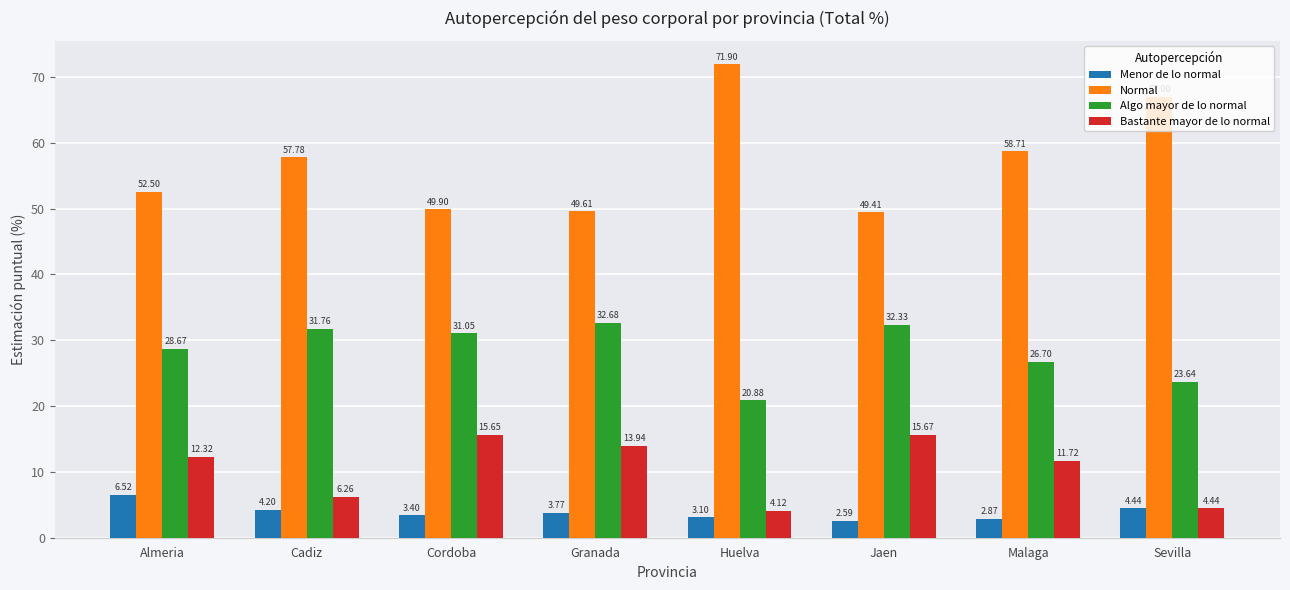

Which series has the widest spread of values?

Normal